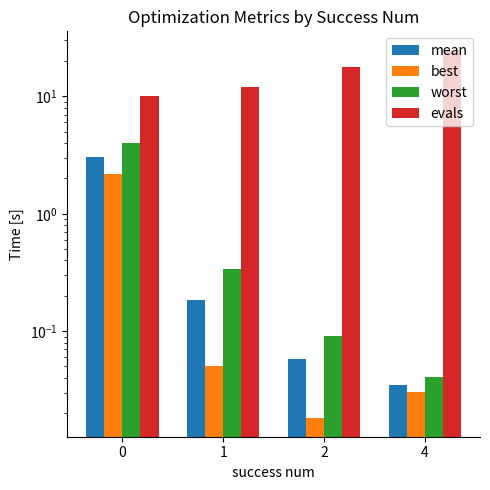

True or false: evals has a value of 5.3 at 1.

False